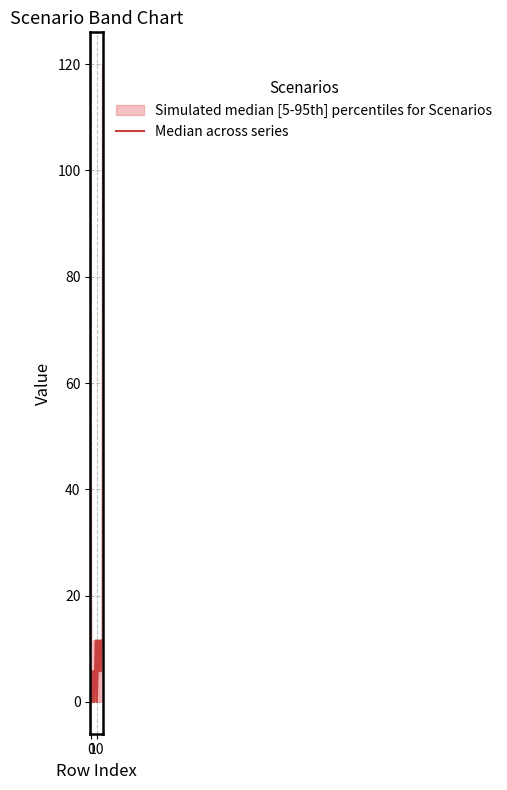

How many values are below 5?

5